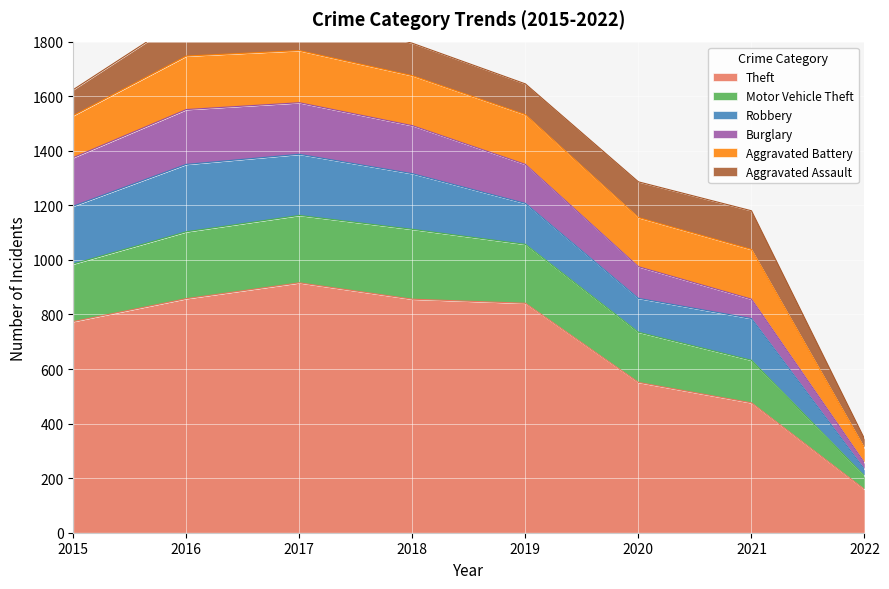

What are all the series names shown in the legend?

Theft, Motor Vehicle Theft, Robbery, Burglary, Aggravated Battery, Aggravated Assault